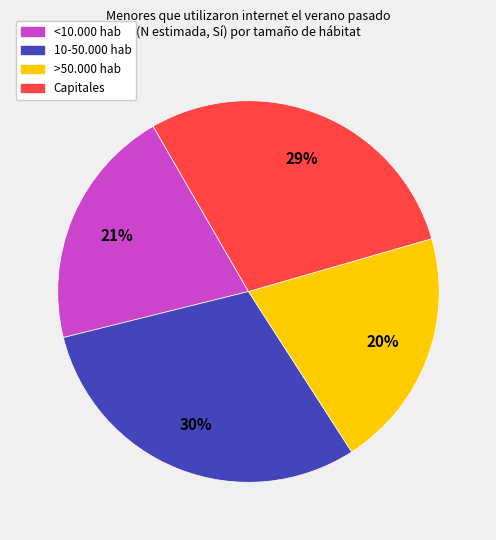

To the nearest percent, what is the difference between the Capitales and 10-50.000 hab slice percentages?

1%